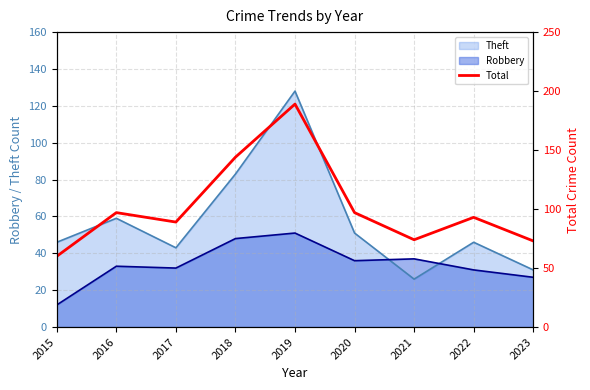

Rank the categories by value from highest to lowest.

2019, 2018, 2016, 2020, 2022, 2017, 2021, 2023, 2015